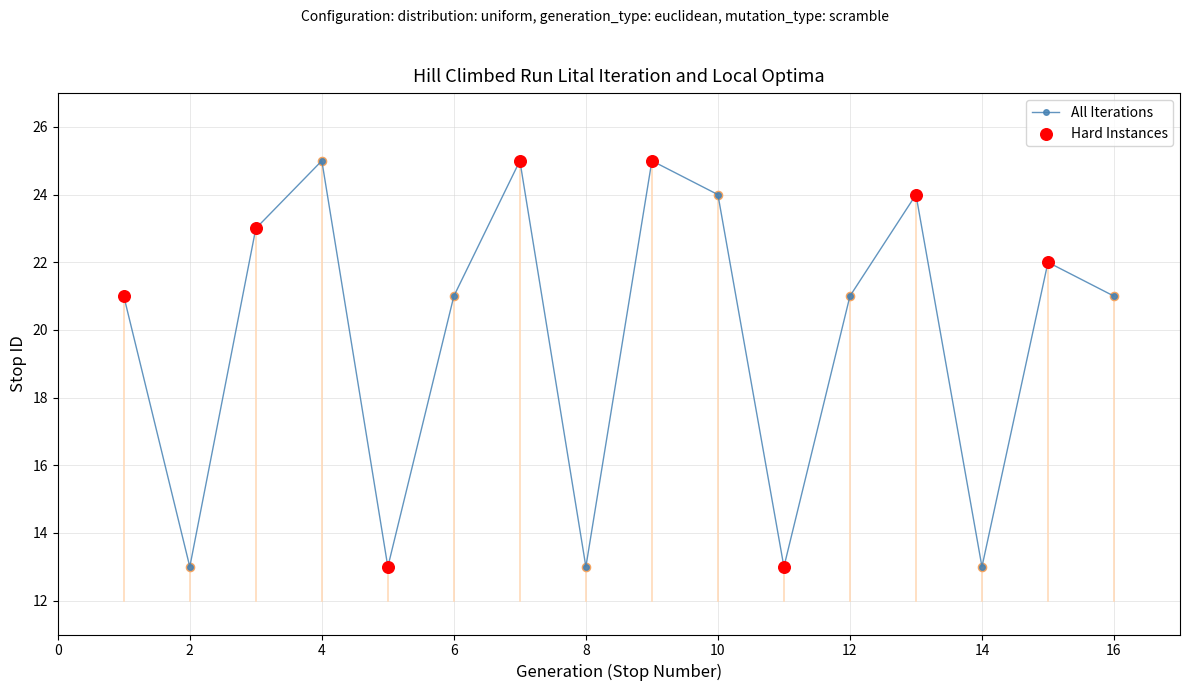

How many interior local peaks (higher than both neighbors) does the data have?

5